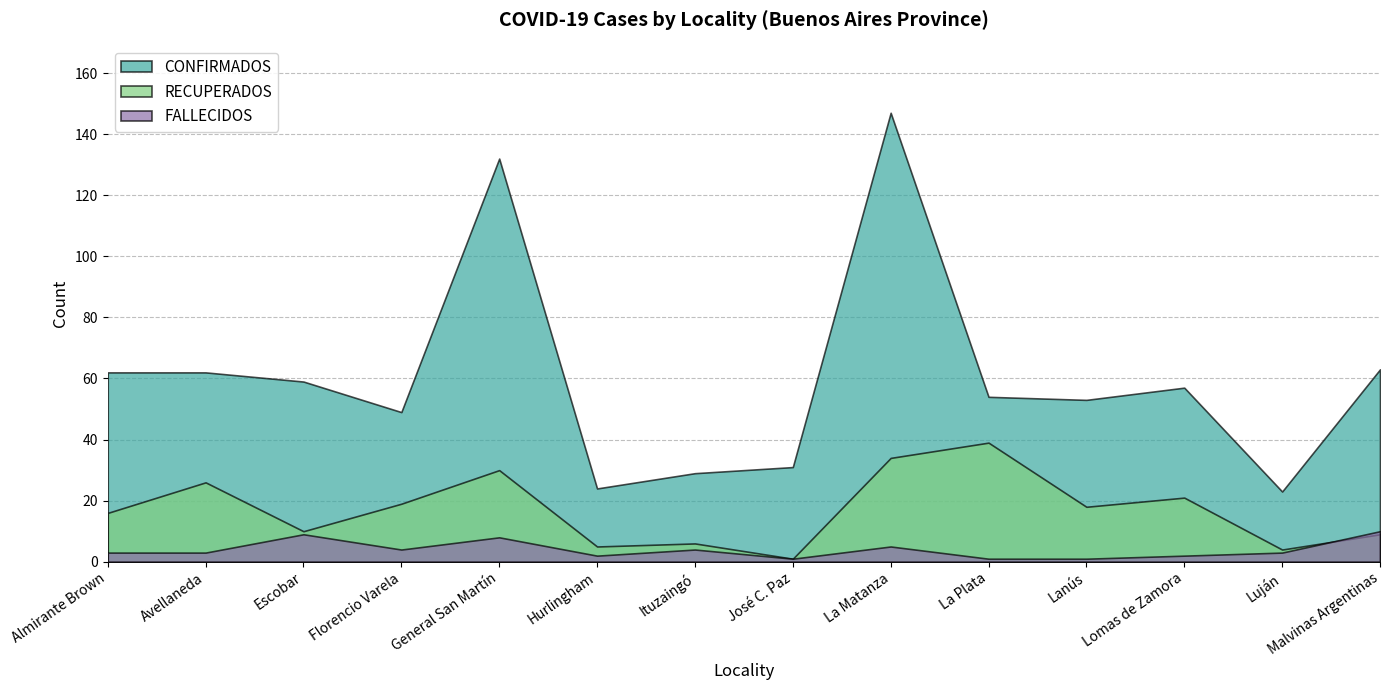

What is the total value across all series at General San Martín?

170